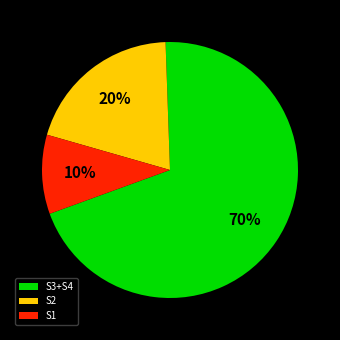

Is it true that S2 is 7% of the pie?

False